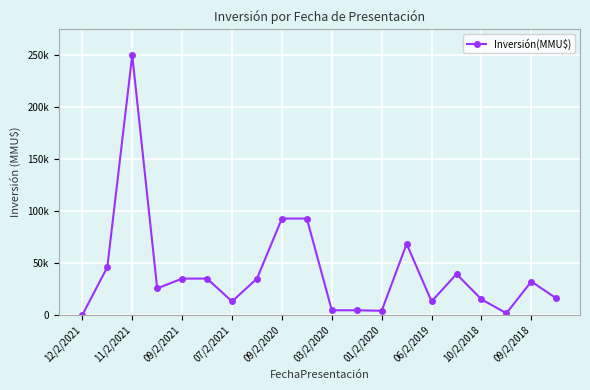

Does the chart display data point markers on the line(s)?

Yes